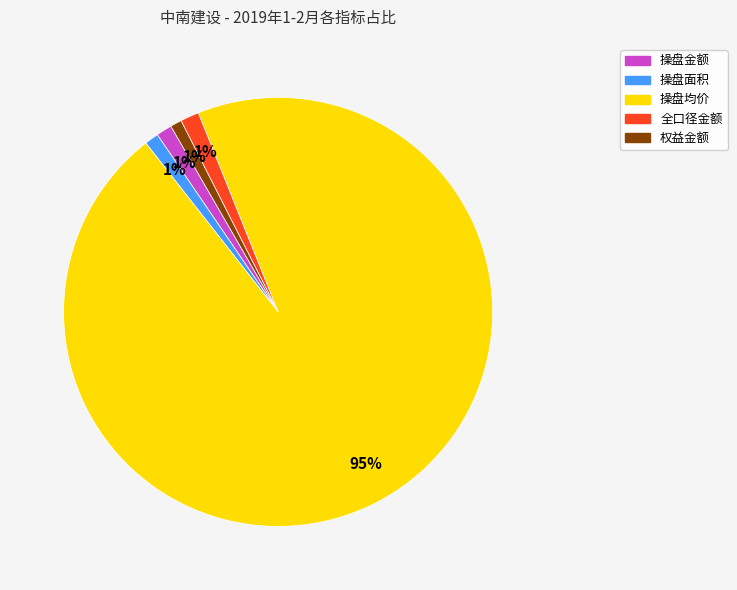

Is the sum of 全口径金额 and 操盘均价 greater than half?

Yes